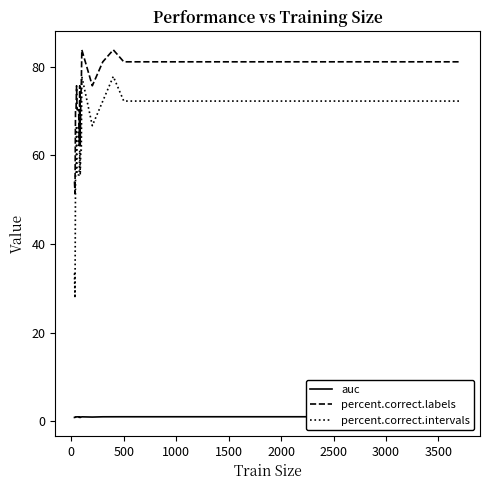

List the series in order of their peak value, lowest first.

auc, percent.correct.intervals, percent.correct.labels